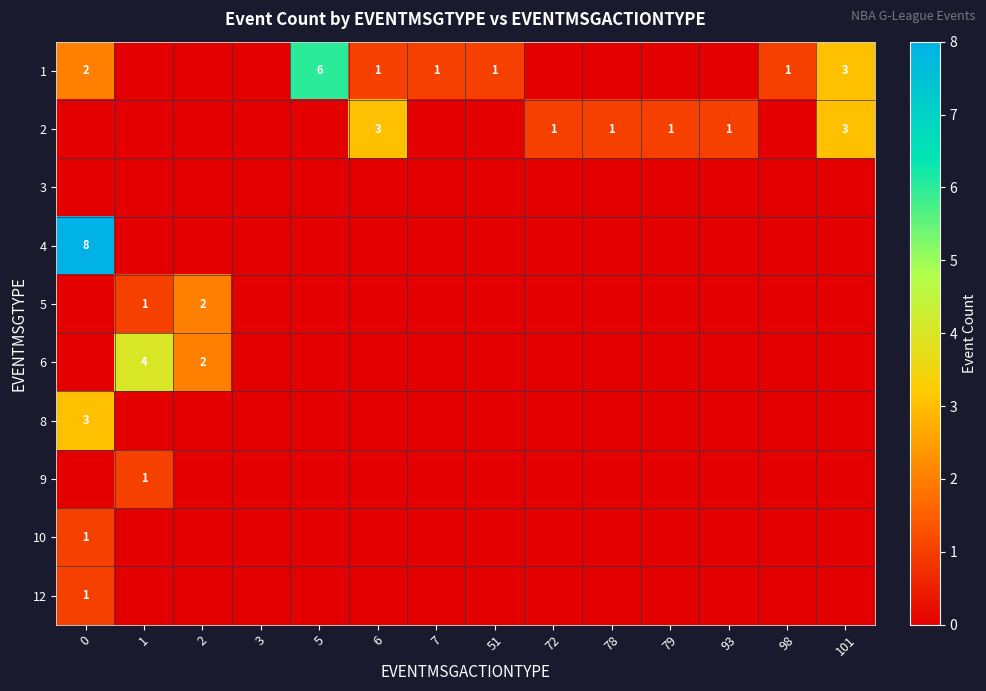

At which category does the chart reach its minimum across all series?

1